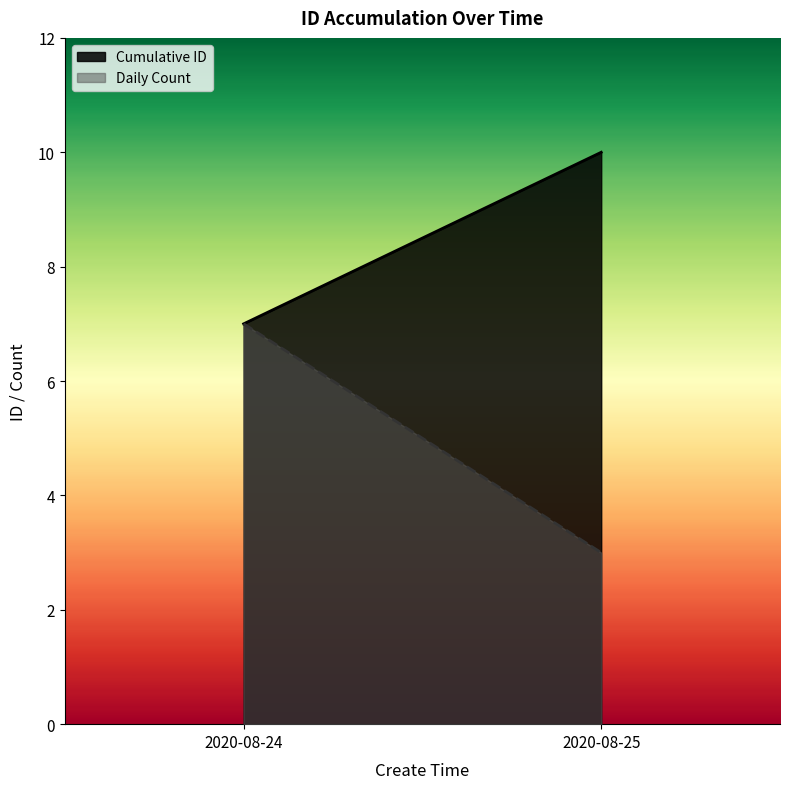

Count the number of data series in this chart.

2